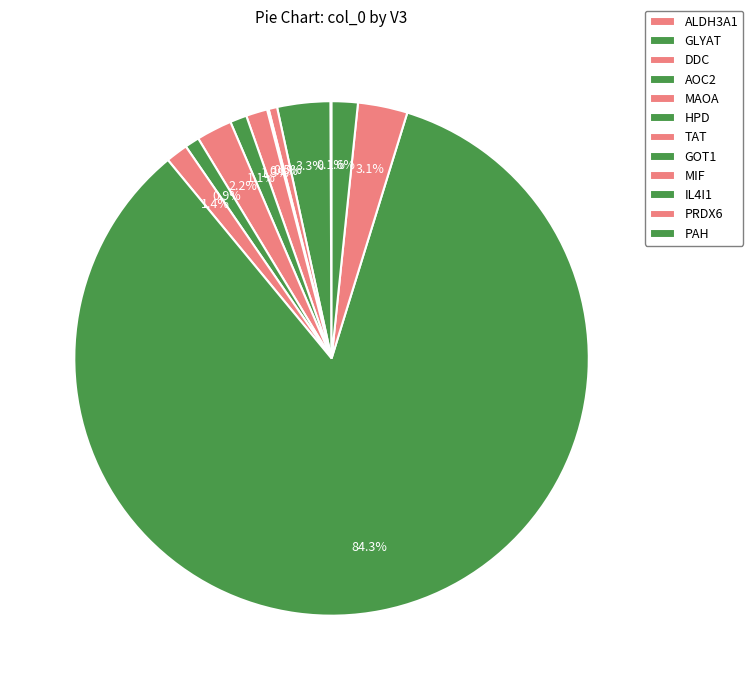

What portion of the pie excludes TAT?

97.8%